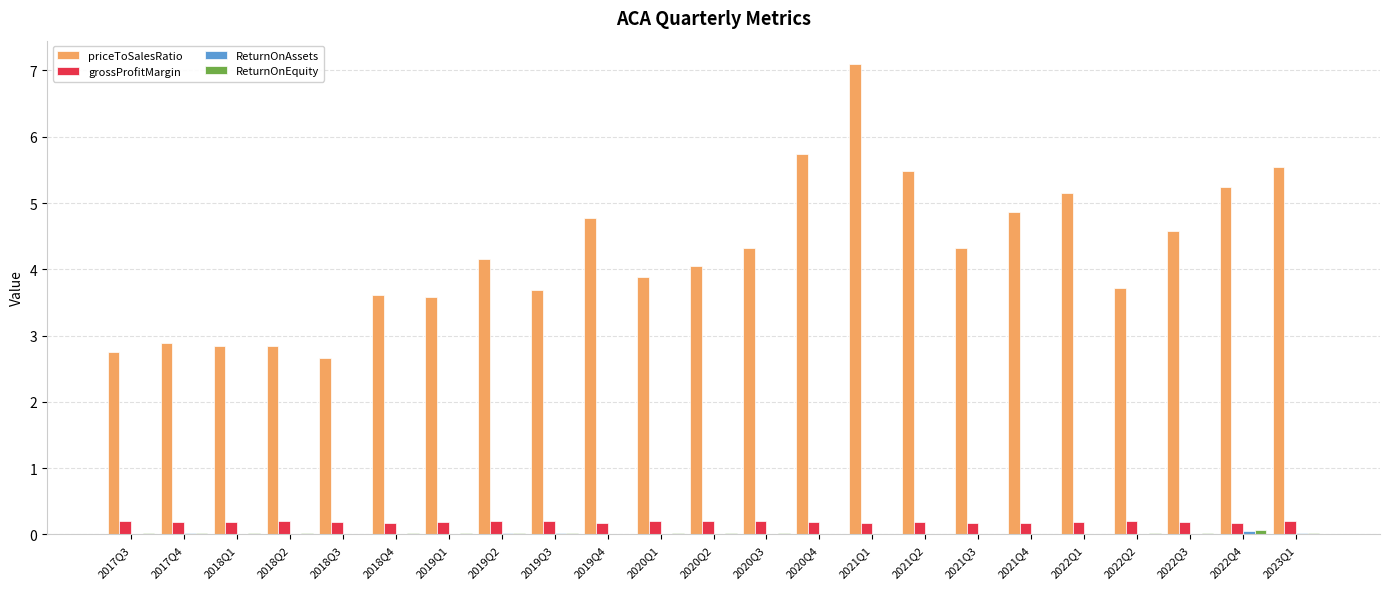

What is the greatest value displayed?

7.1